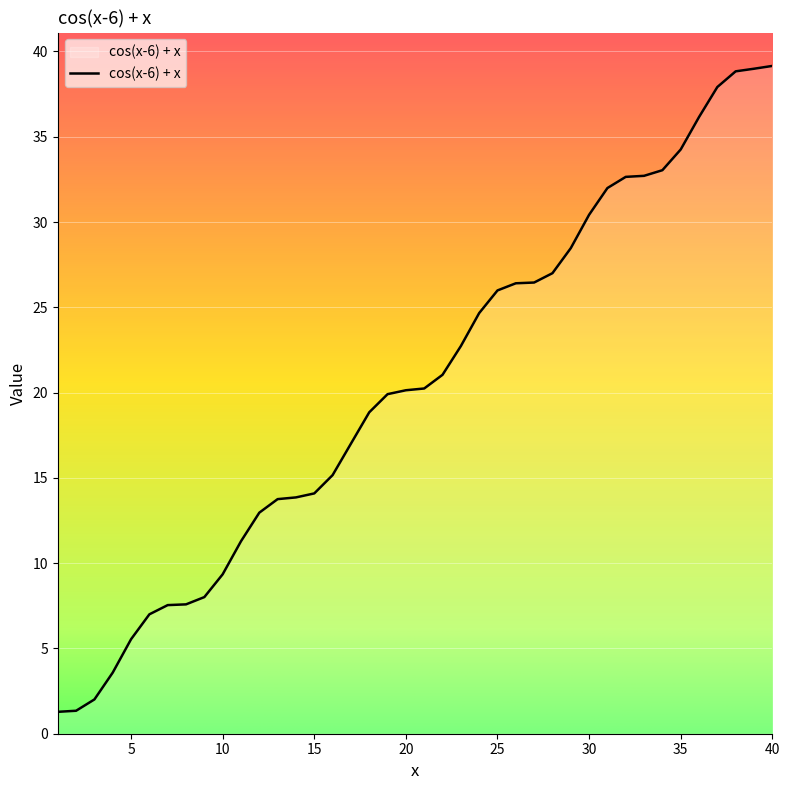

How many lines are shown in the chart?

1